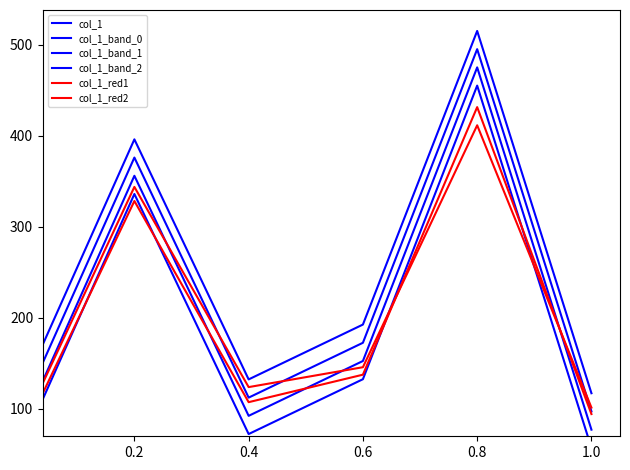

What is the difference between the maximum and minimum values in the col_1_red1 series?

336.5